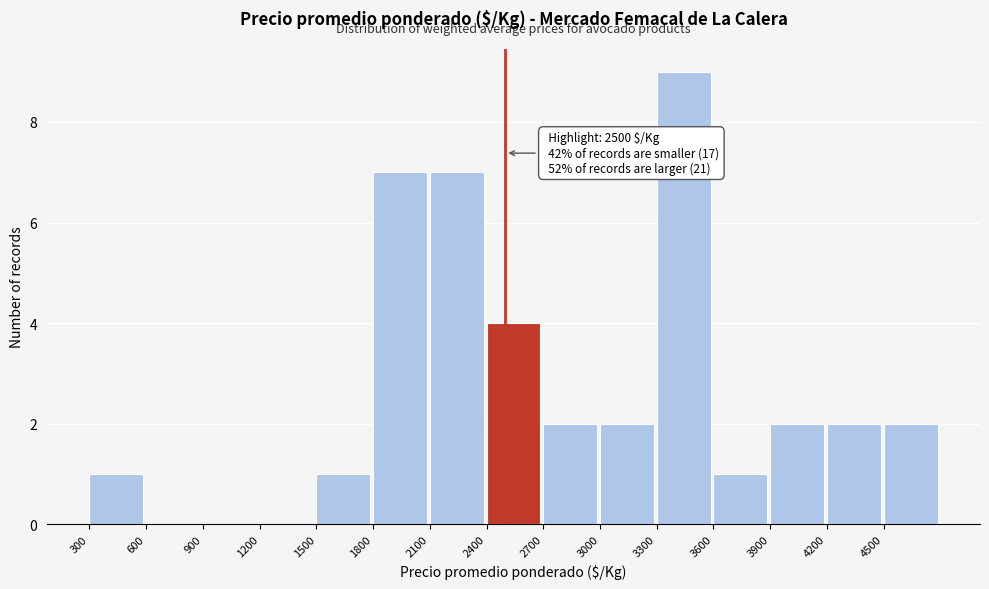

Over which range of the x-axis is the bar tallest?

3300 to 3600